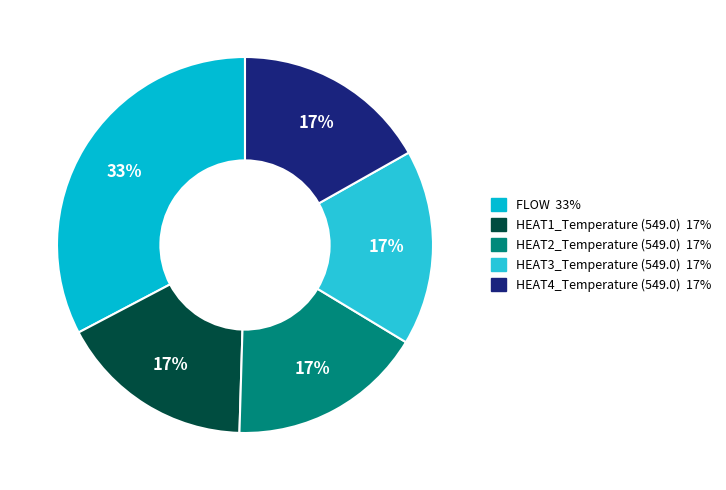

Combined, do HEAT4_Temperature (549.0) and HEAT3_Temperature (549.0) account for over 50%?

No